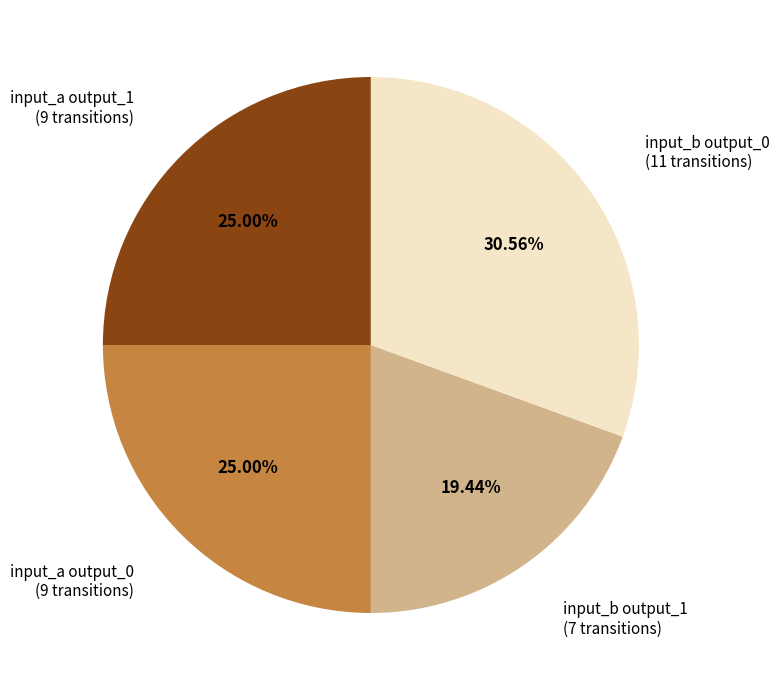

Is the sum of input_a output_0 (9 transitions) and input_b output_1 (7 transitions) greater than half?

No